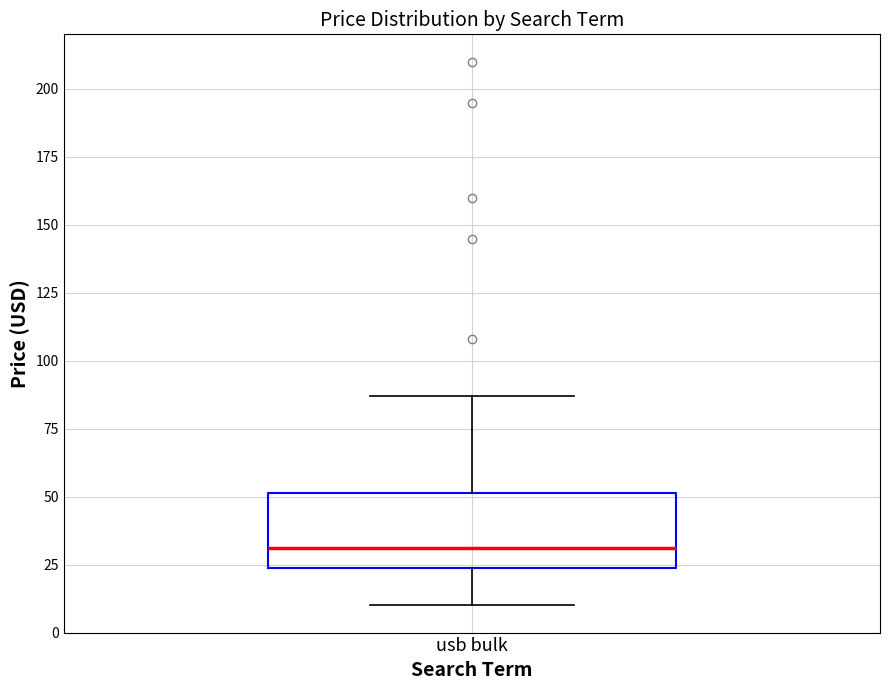

Where does the upper whisker of the box for usb bulk end on the y-axis? The values are not printed on the chart, so give them approximately, as read against the axis.

85